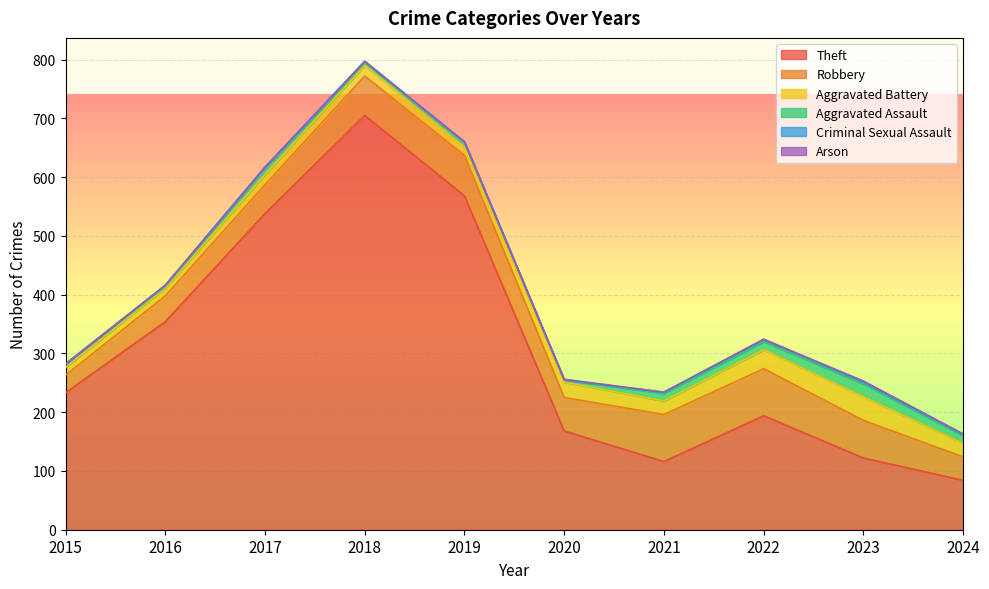

True or false: Theft and Aggravated Assault cross at least once.

False